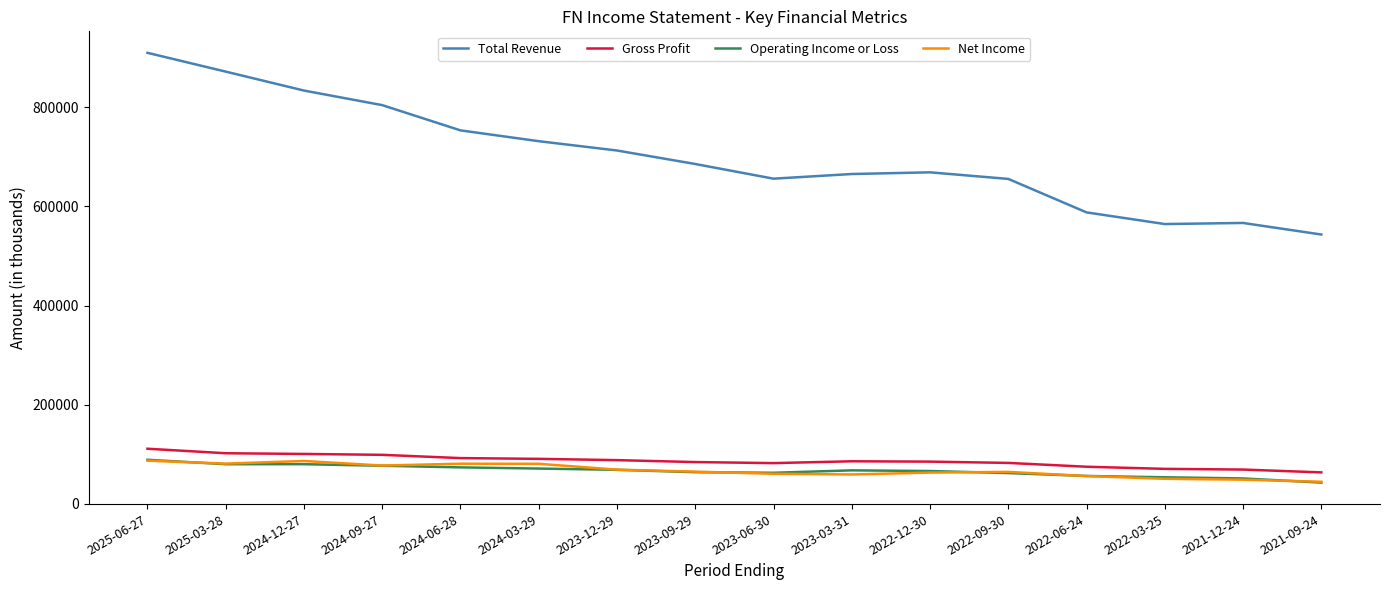

Which series changed the most between 2025-06-27 and 2023-12-29?

Total Revenue